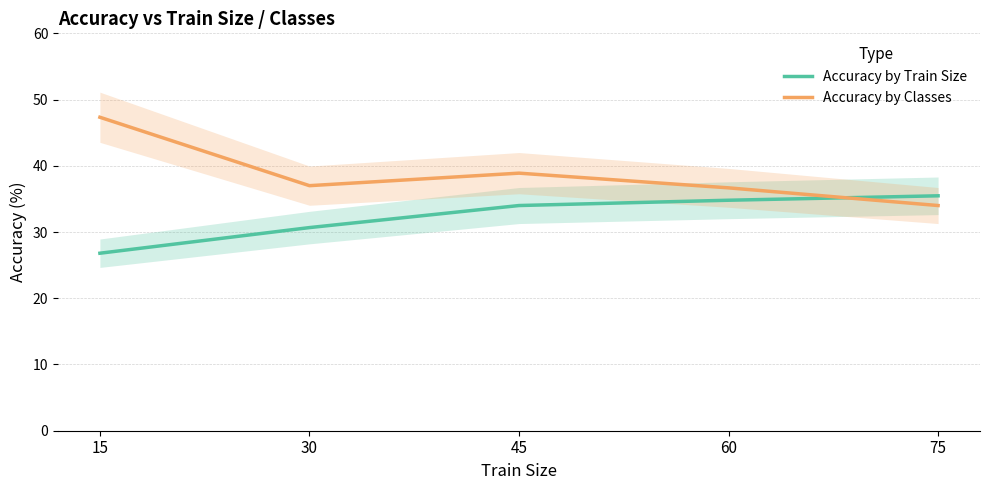

True or false: Accuracy by Train Size has a value of 34.0 at 45.

True